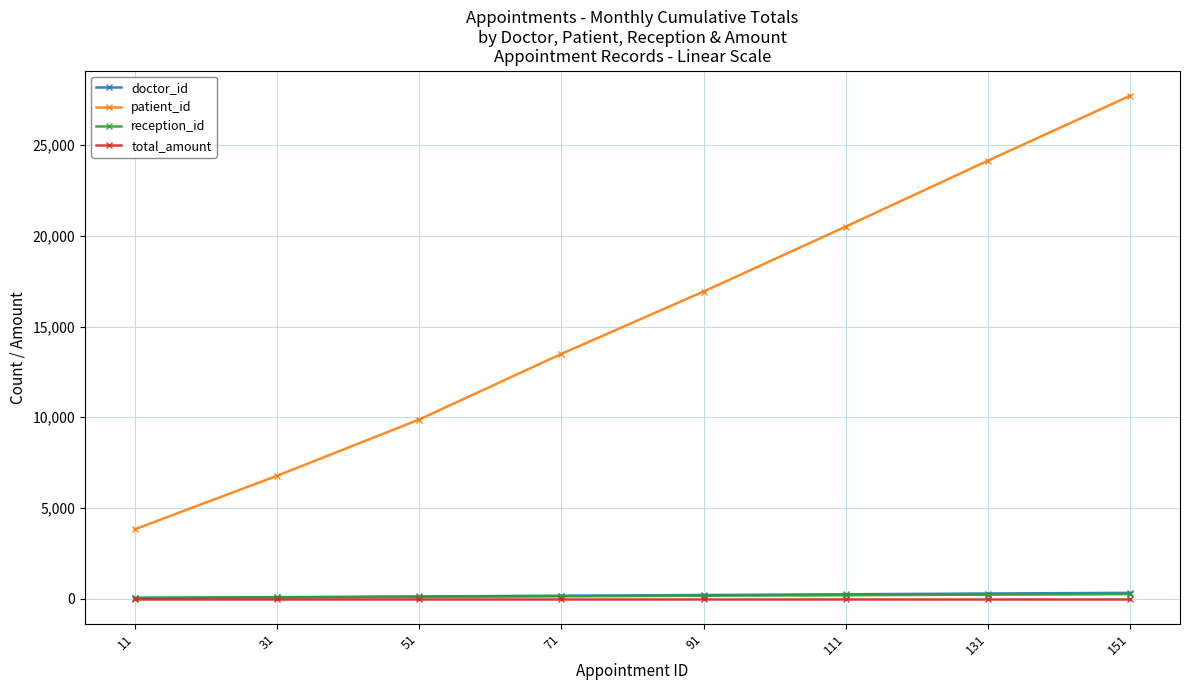

What is the maximum value for patient_id?

27733